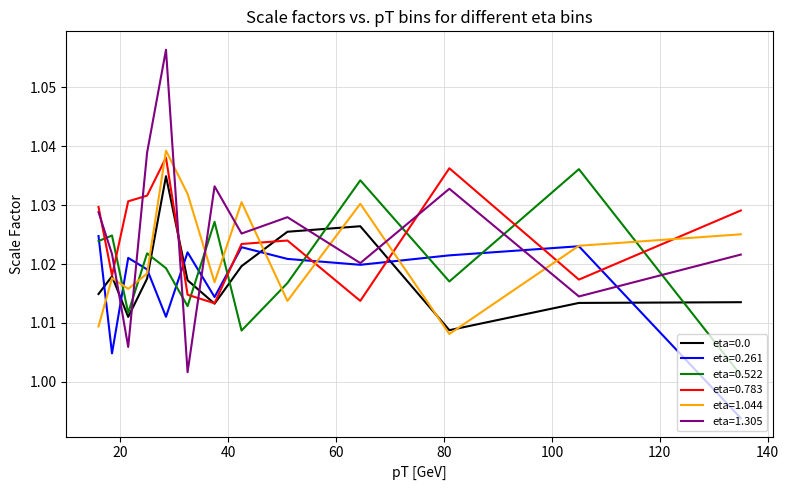

After their last crossing, which series has the higher values: eta=0.0 or eta=1.305?

eta=1.305